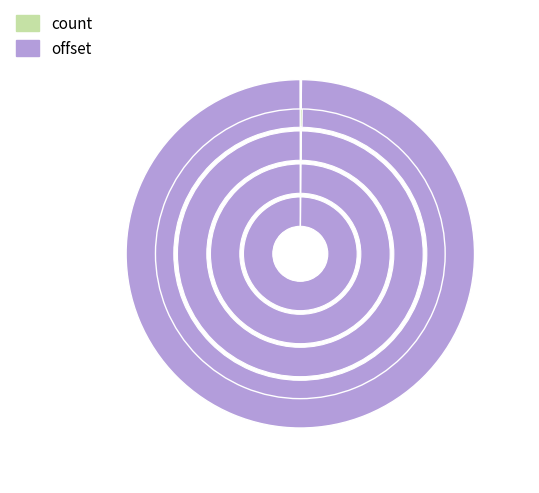

Count the number of slices in the pie.

2